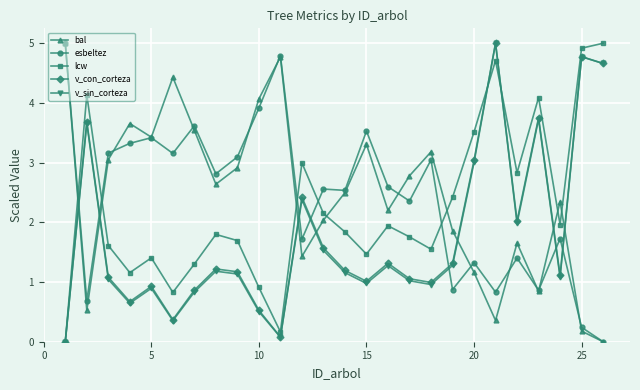

How many positive values does the v_sin_corteza series have?

25